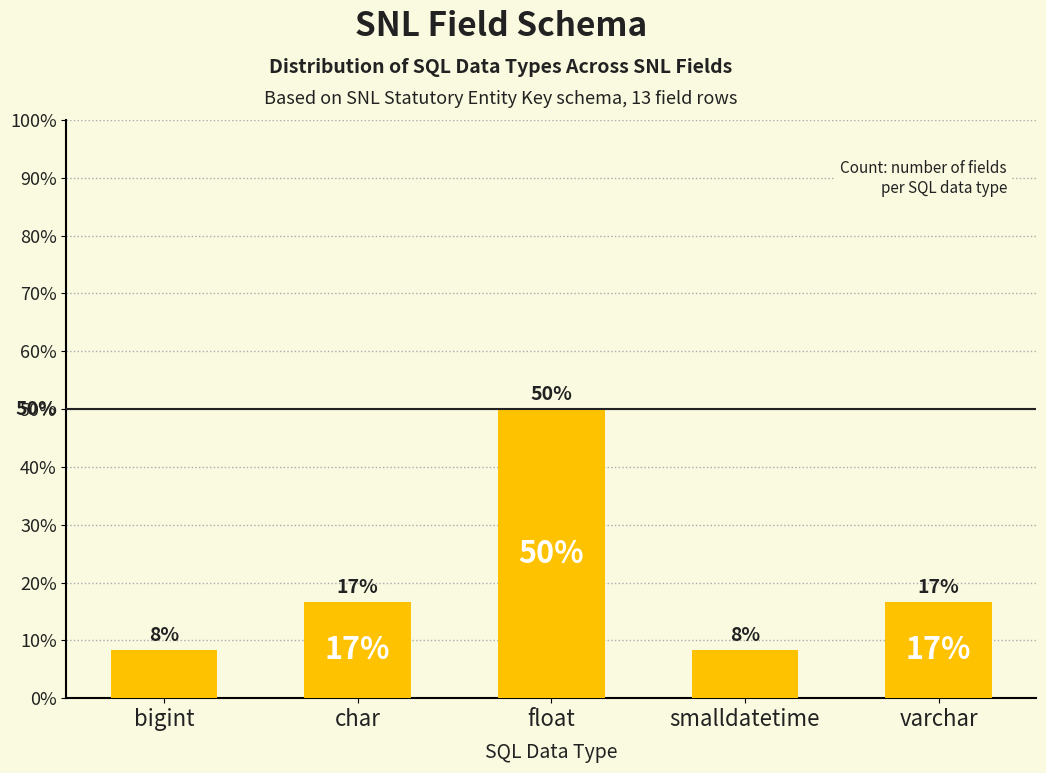

How many bars are there in total?

5